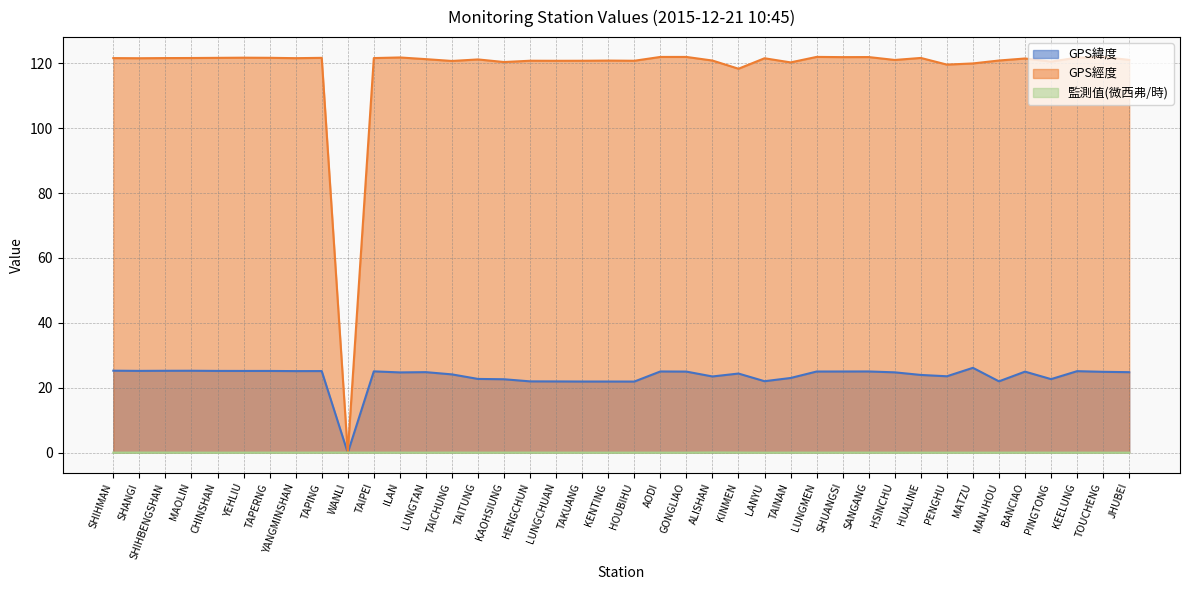

Between HOUBIHU and YEHLIU, which is larger?

YEHLIU